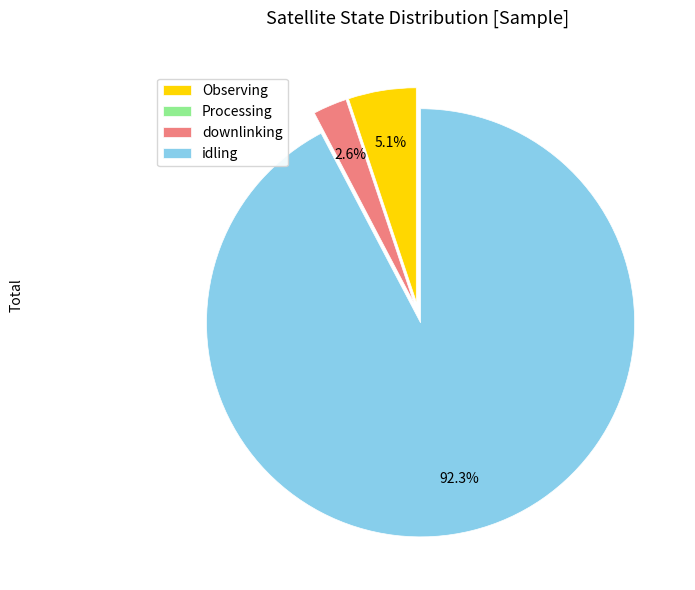

What portion of the pie excludes Observing?

94.9%